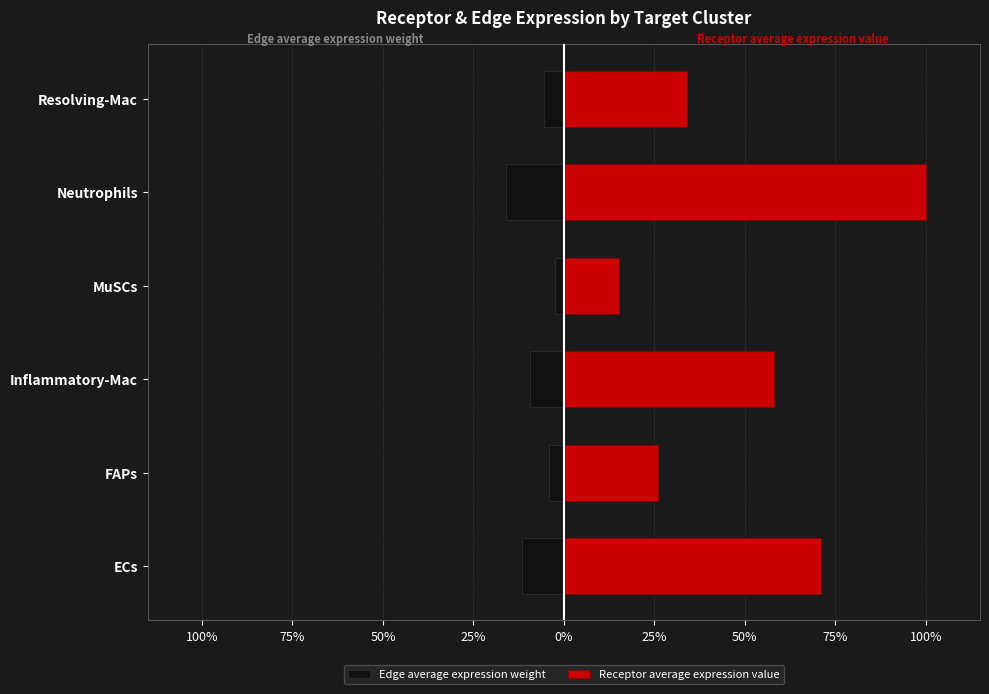

How many bars are there in total?

12